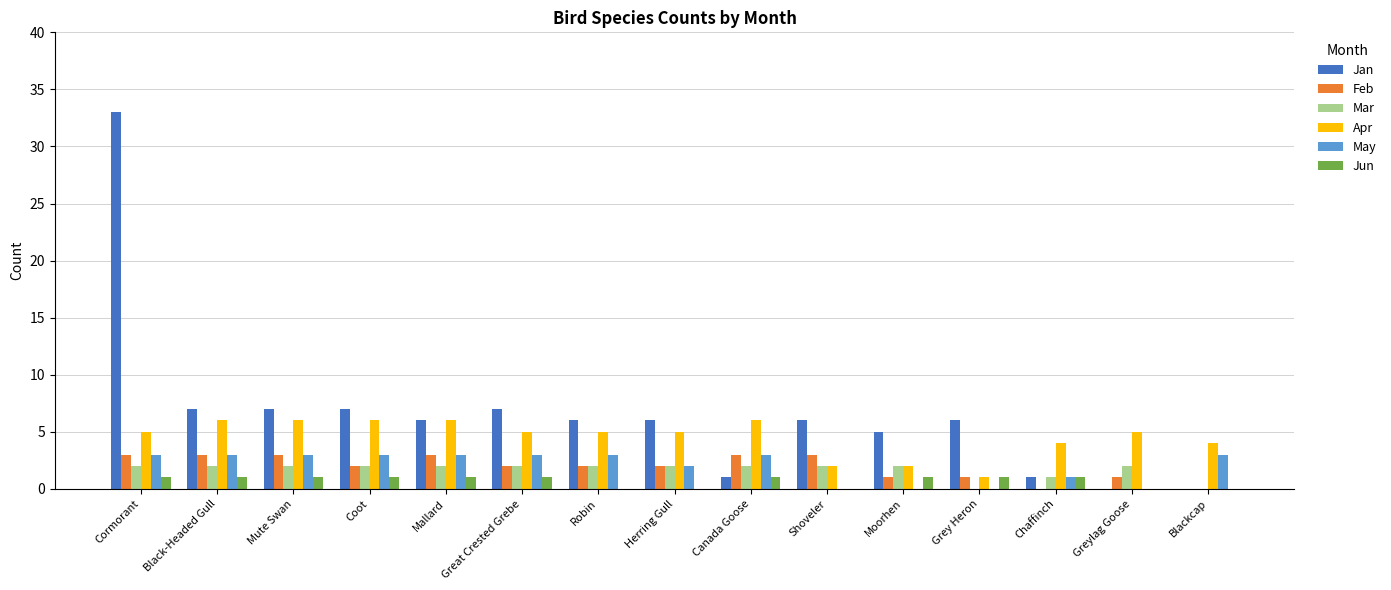

Is it true that Mar equals 2 at Greylag Goose?

True